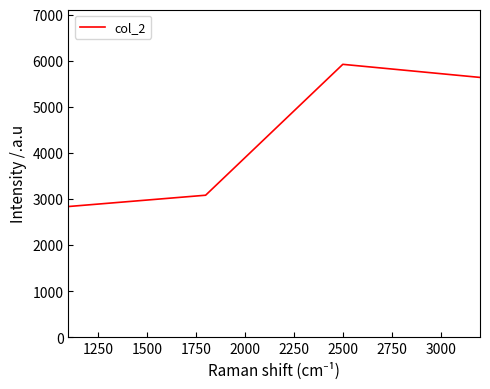

What is the sum of all values?

17491.9